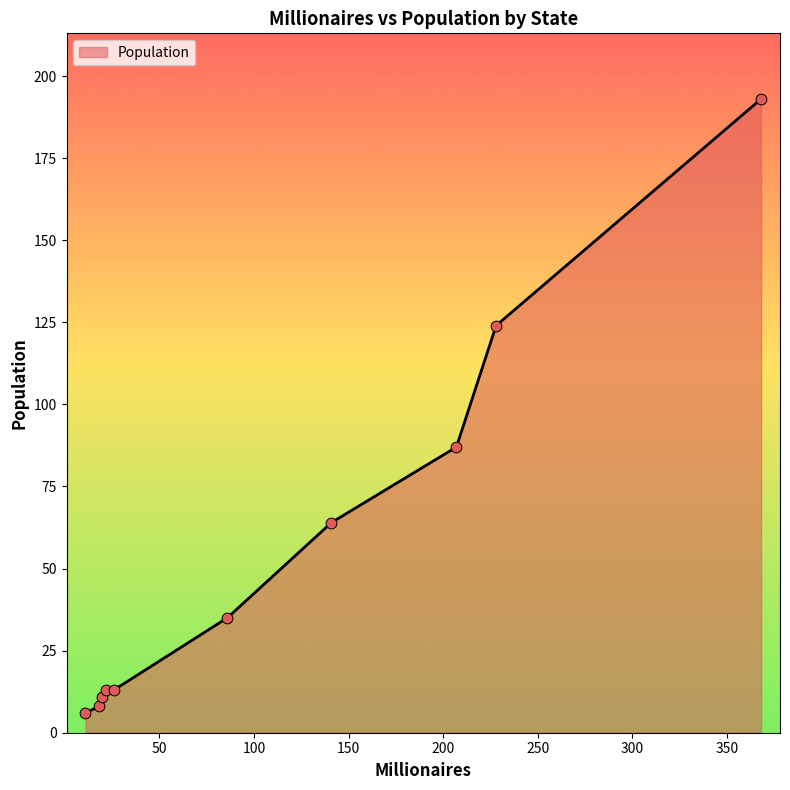

What is the maximum value shown in the chart?

193